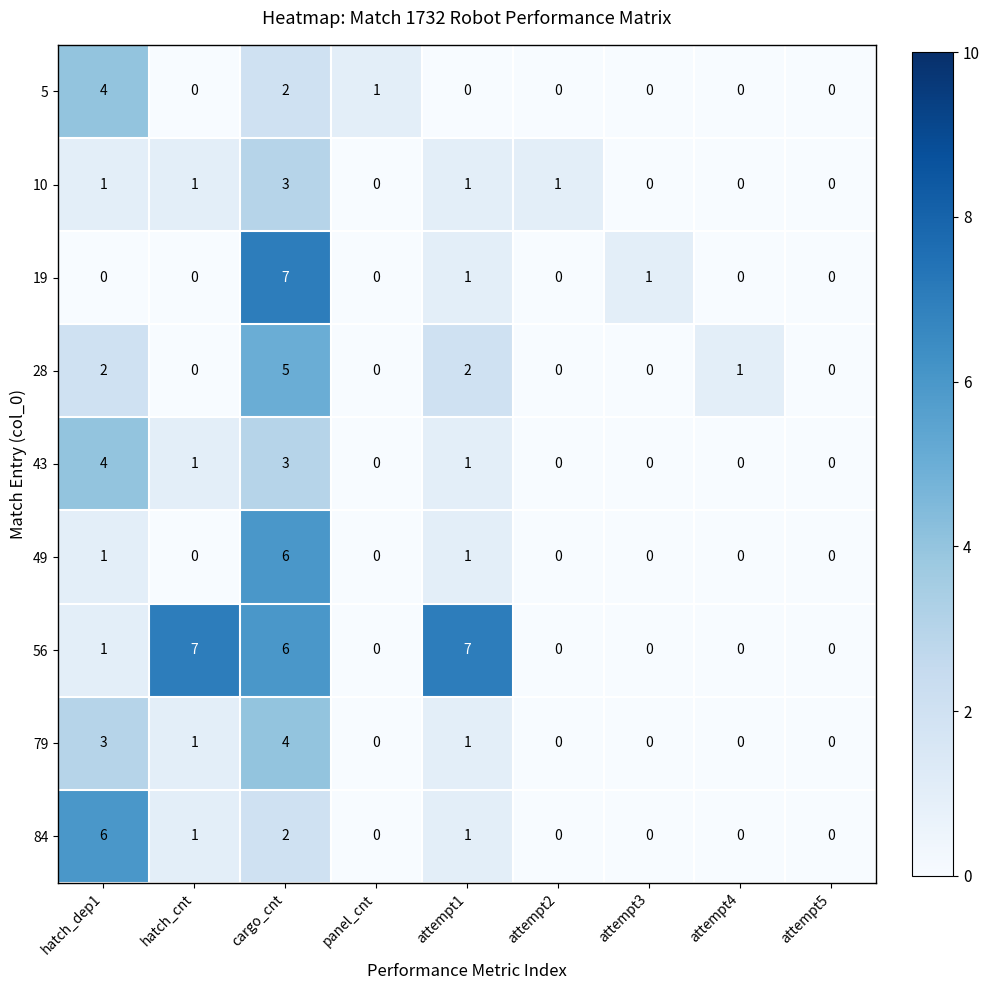

What is the maximum value for 79?

4